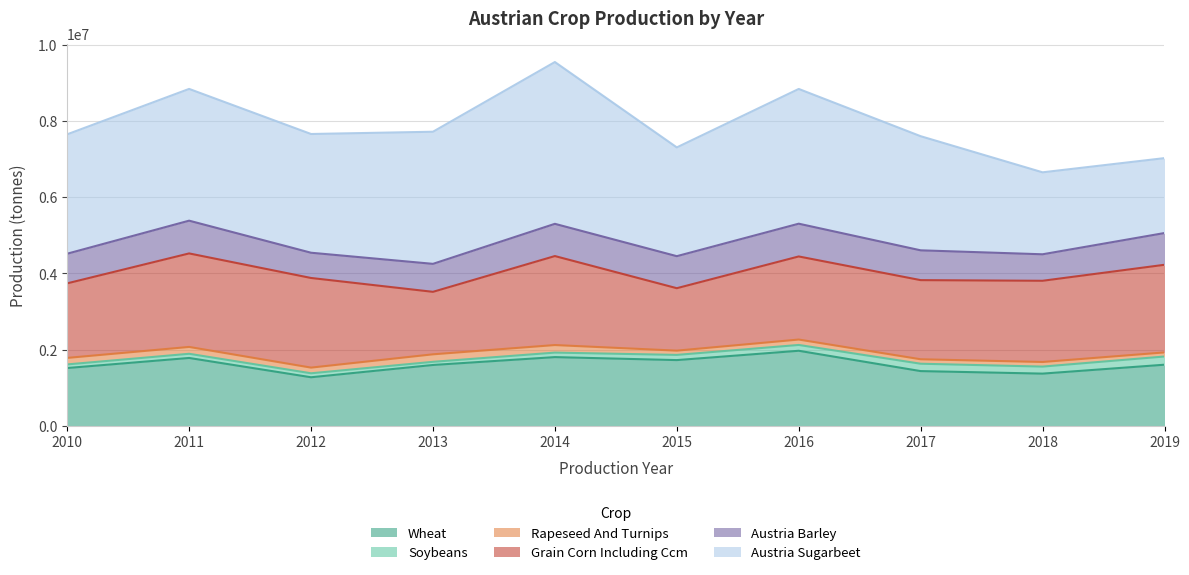

Reading left to right, transcribe all the data shown in this chart.

WHEAT: 1517805	1781837	1275498	1597706	1804018	1725737	1970364	1437143	1370960	1604642
SOYBEANS: 94544	109378	104143	82780	118132	136195	152599	193416	184342	215278
RAPESEED_AND_TURNIPS: 170584	179669	148869	196828	198286	111745	141893	116835	120690	107171
GRAIN_CORN_INCLUDING_CCM: 1955989	2453133	2351370	1639019	2334385	1637905	2179587	2075983	2130339	2298882
AUSTRIA_BARLEY: 777961	859375	662466	734051	845705	840433	859702	782029	695072	832970
AUSTRIA_SUGARBEET: 3131666	3456227	3114426	3465791	4244219	2853282	3534415	2993710	2150192	1965150